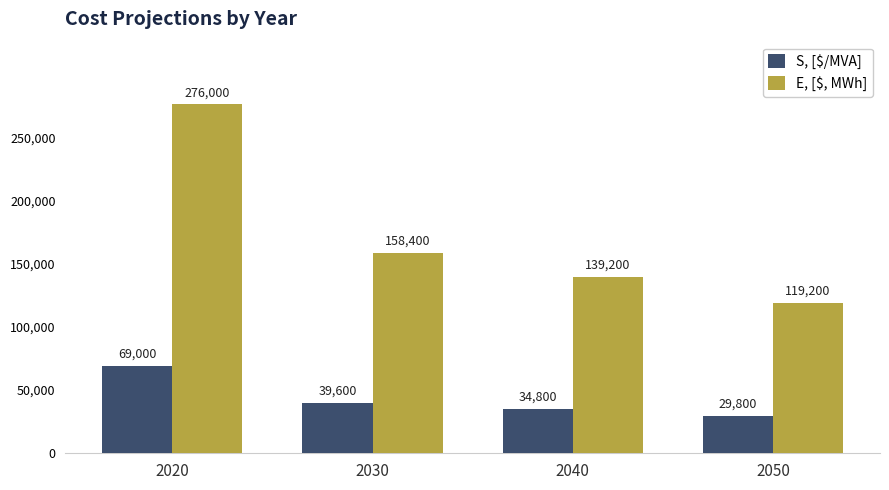

Reading left to right, transcribe all the data shown in this chart.

S, [$/MVA]: 69000	39600	34800	29800
E, [$, MWh]: 276000	158400	139200	119200